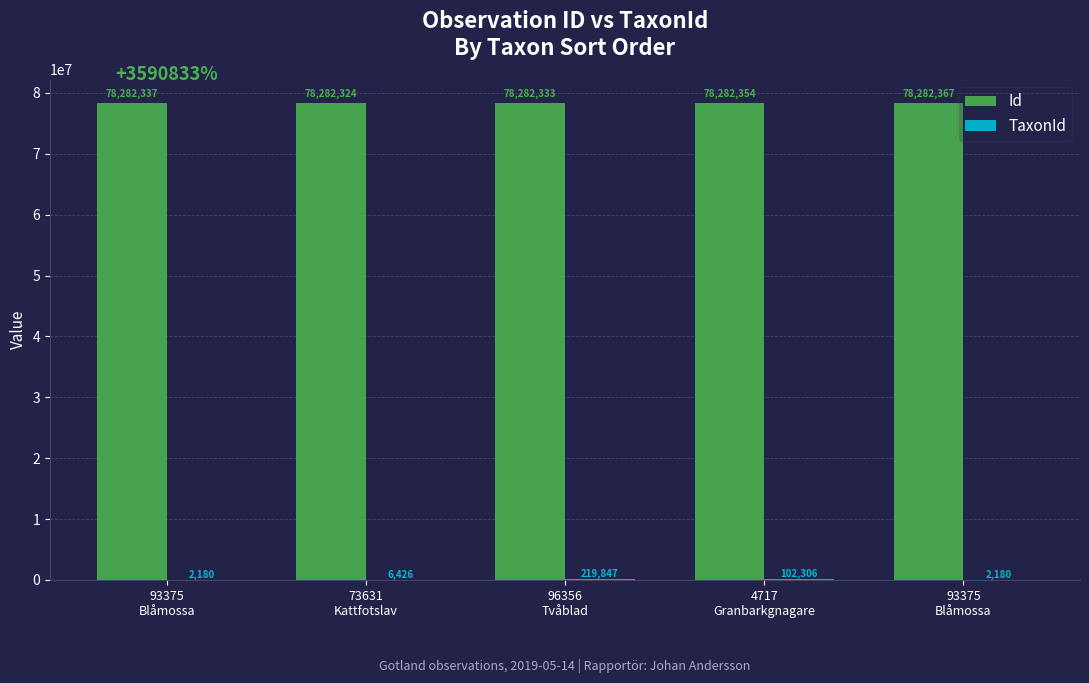

List the labels in order of Id value, smallest first.

73631
Kattfotslav, 96356
Tvåblad, 93375
Blåmossa, 4717
Granbarkgnagare, 93375
Blåmossa